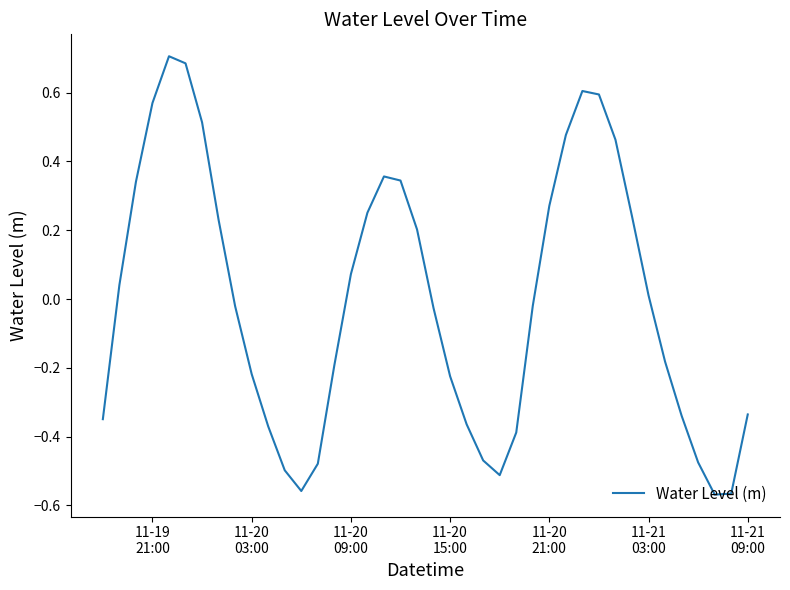

What is the difference between the maximum and minimum values?

1.3